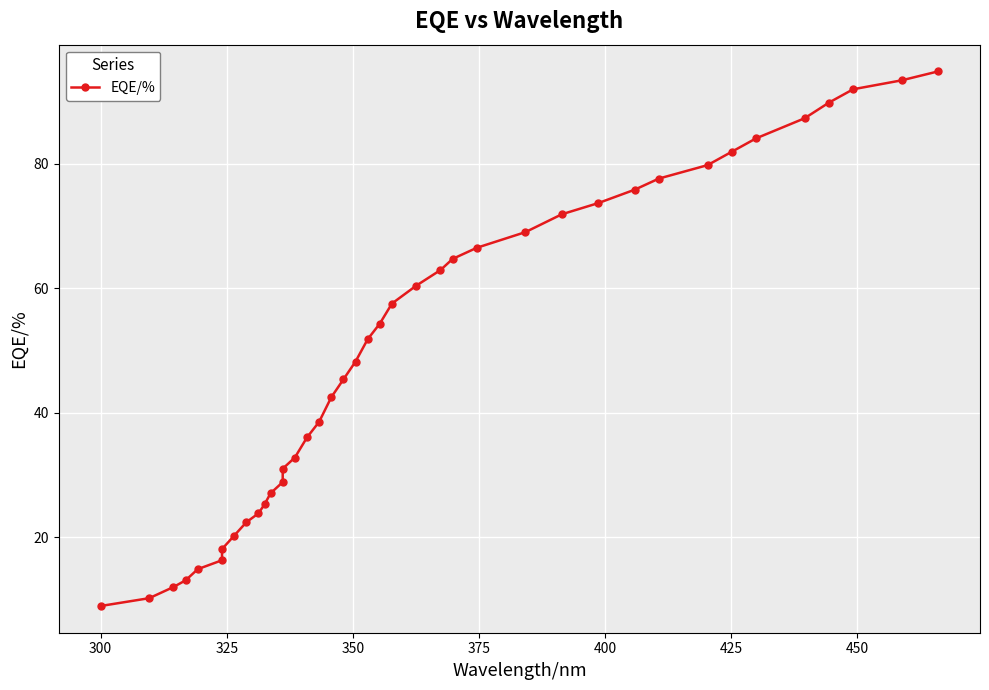

Reading left to right, list all the values displayed in this chart.

9.0	10.2	12.0	13.1	14.9	16.3	18.1	20.3	22.4	23.8	25.3	27.1	28.9	31.0	32.8	36.0	38.5	42.5	45.3	48.2	51.8	54.3	57.5	60.4	62.9	64.7	66.5	69.0	71.9	73.7	75.8	77.6	79.7	81.9	84.1	87.3	89.8	91.9	93.4	94.8